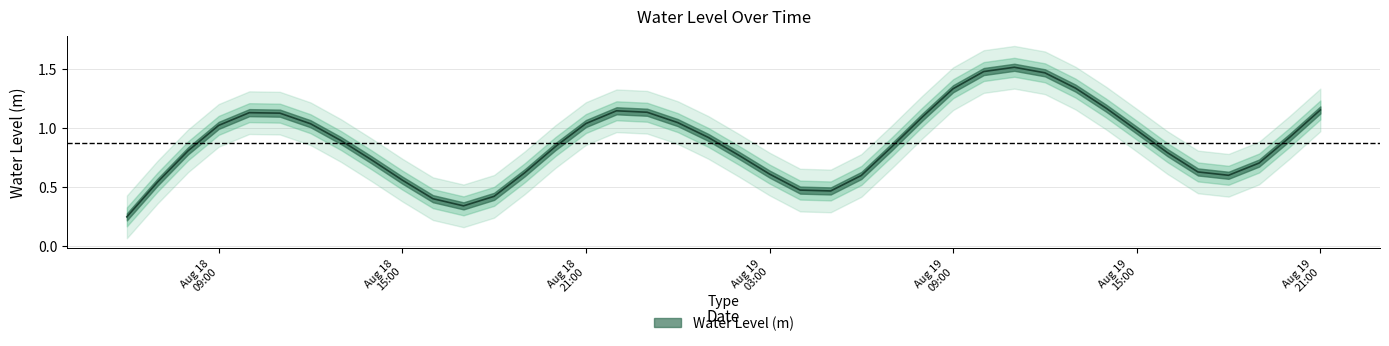

Does the chart display data point markers on the line(s)?

No